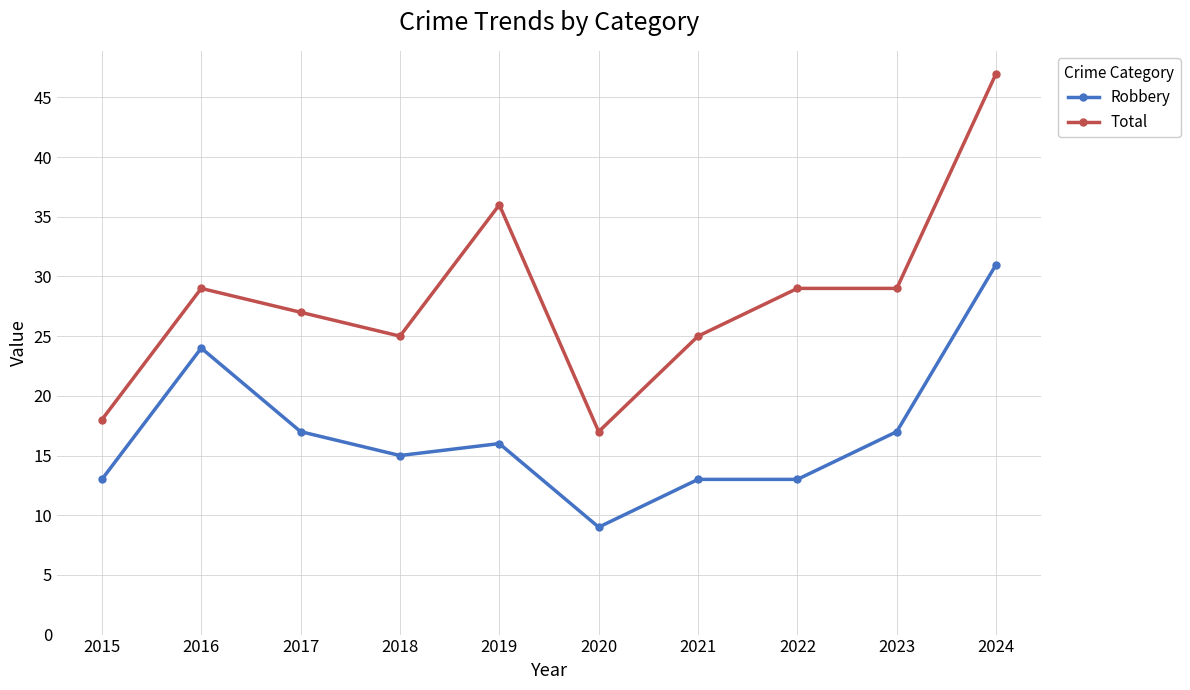

What is the greatest value displayed?

47